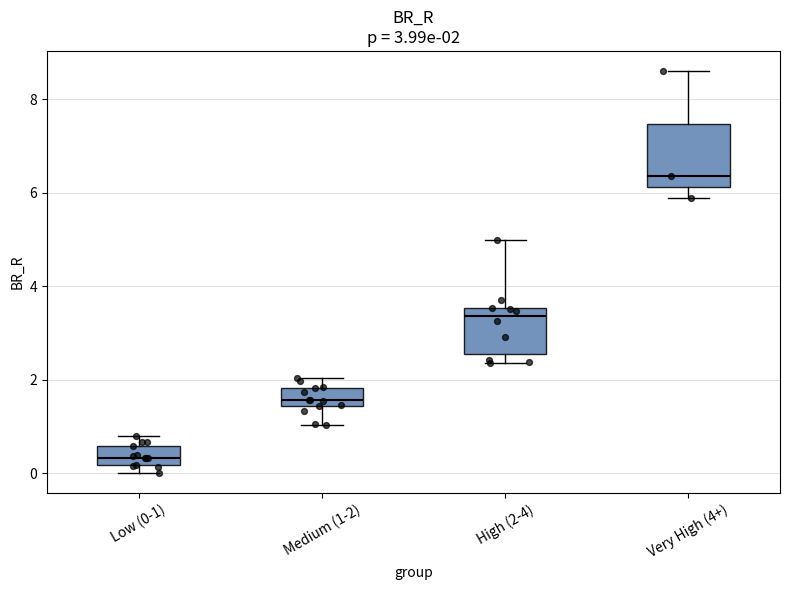

Which box has the lowest median line?

Low (0-1)